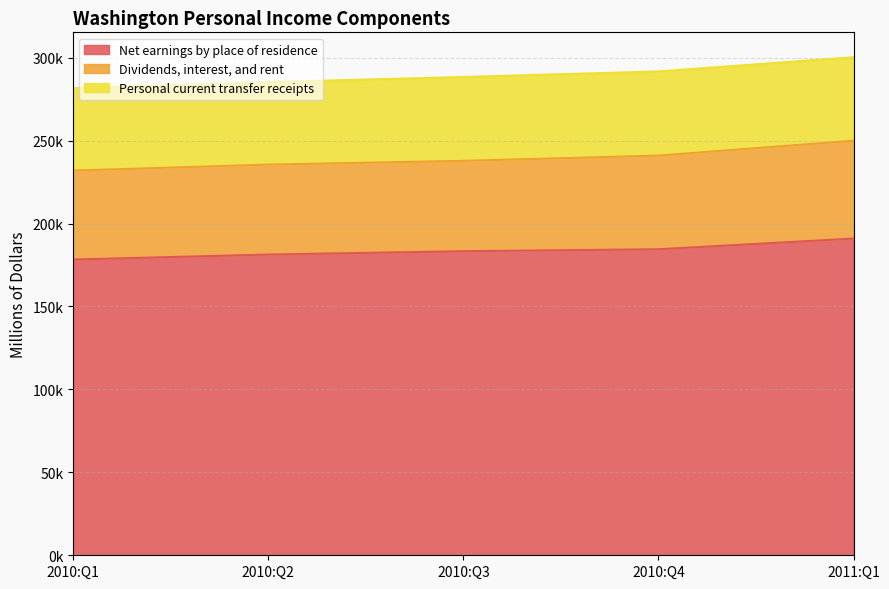

Which label corresponds to the smallest value in the chart?

2010:Q1